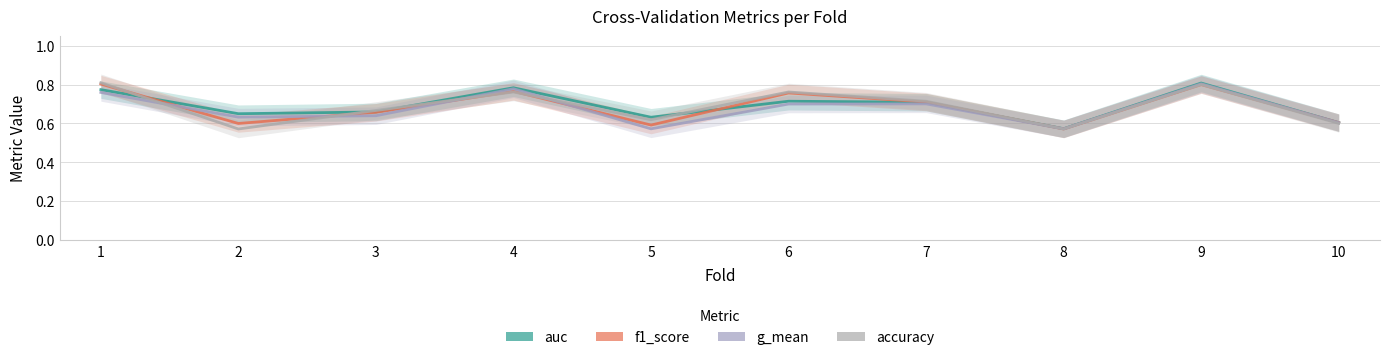

What is the maximum value for g_mean?

0.8